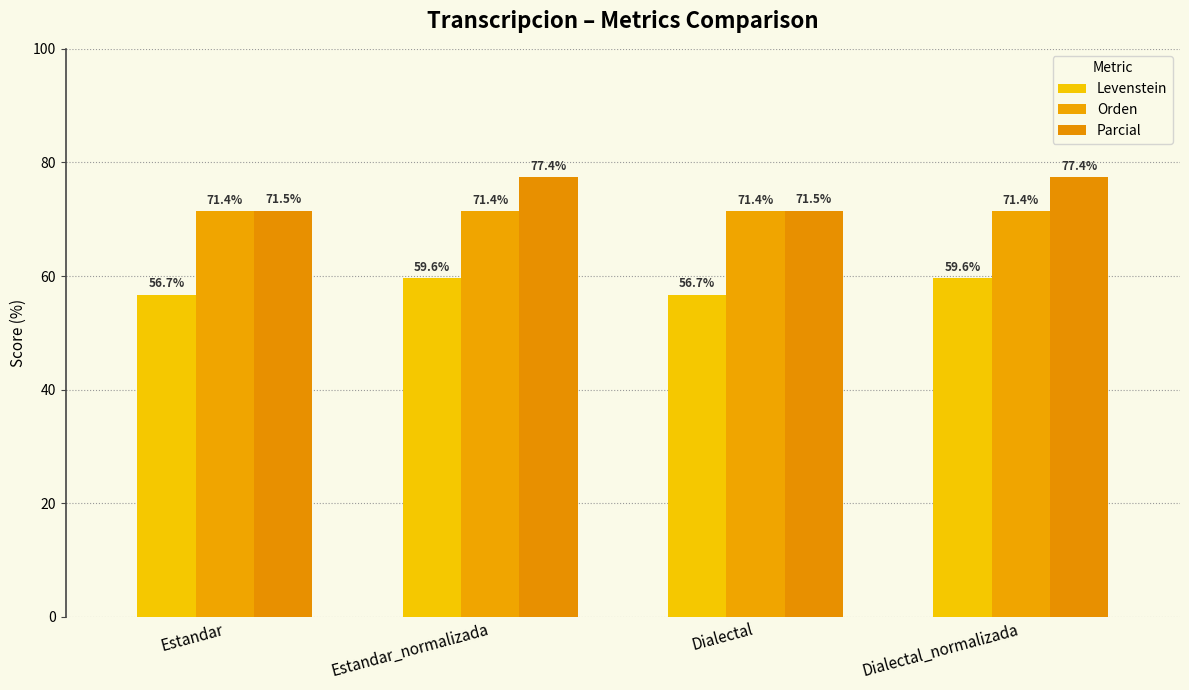

The Orden series shows 121.6 at Estandar. True or false?

False